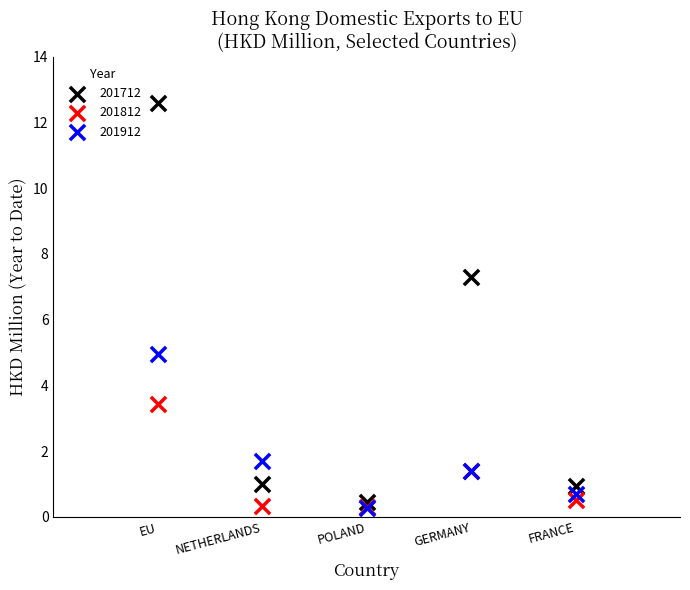

What are all the series names shown in the legend?

201712, 201812, 201912